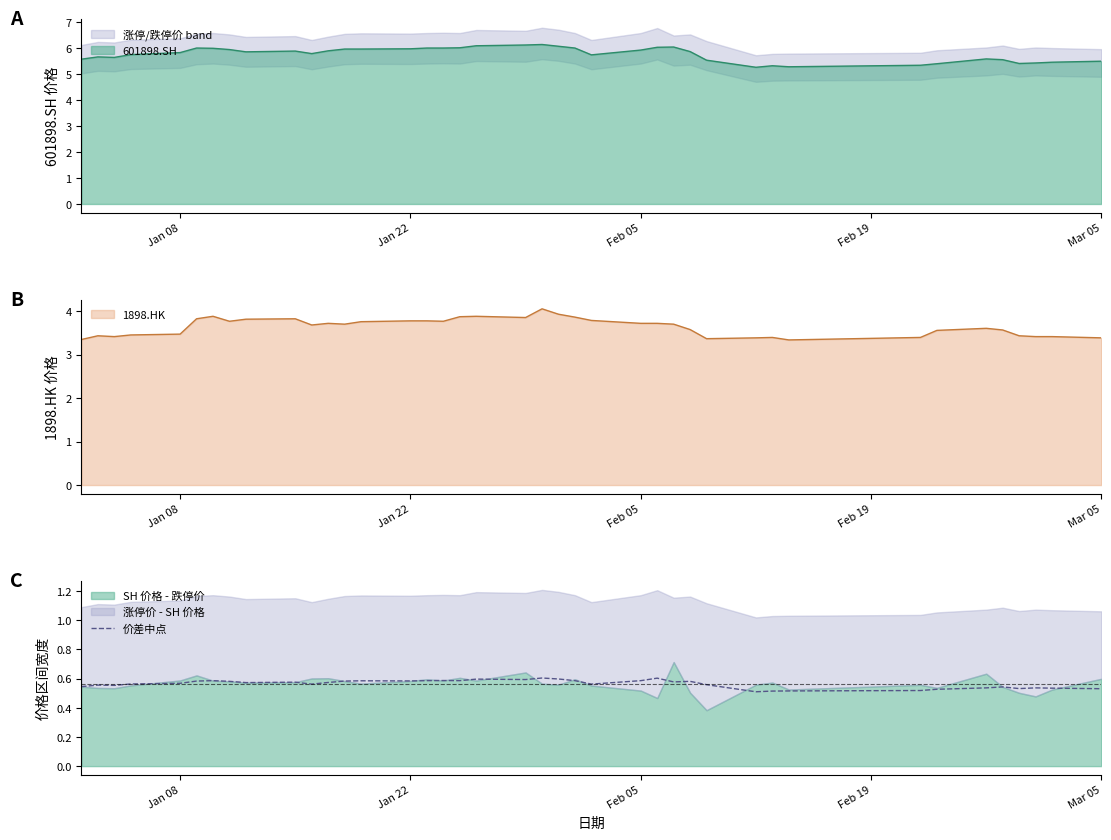

What is the minimum value for 601898.SH?

5.3